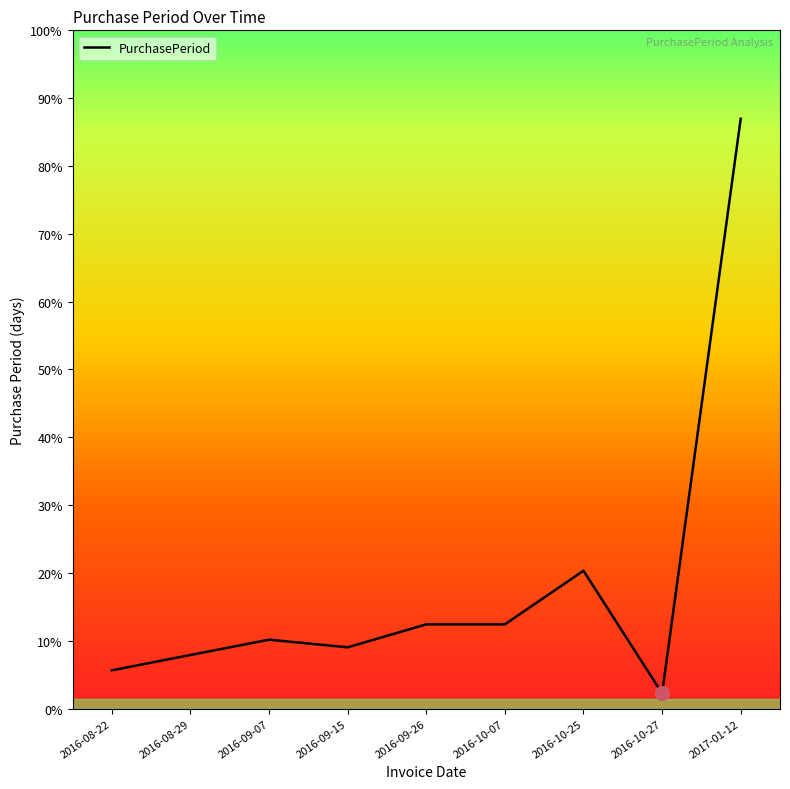

Does the chart display data point markers on the line(s)?

No